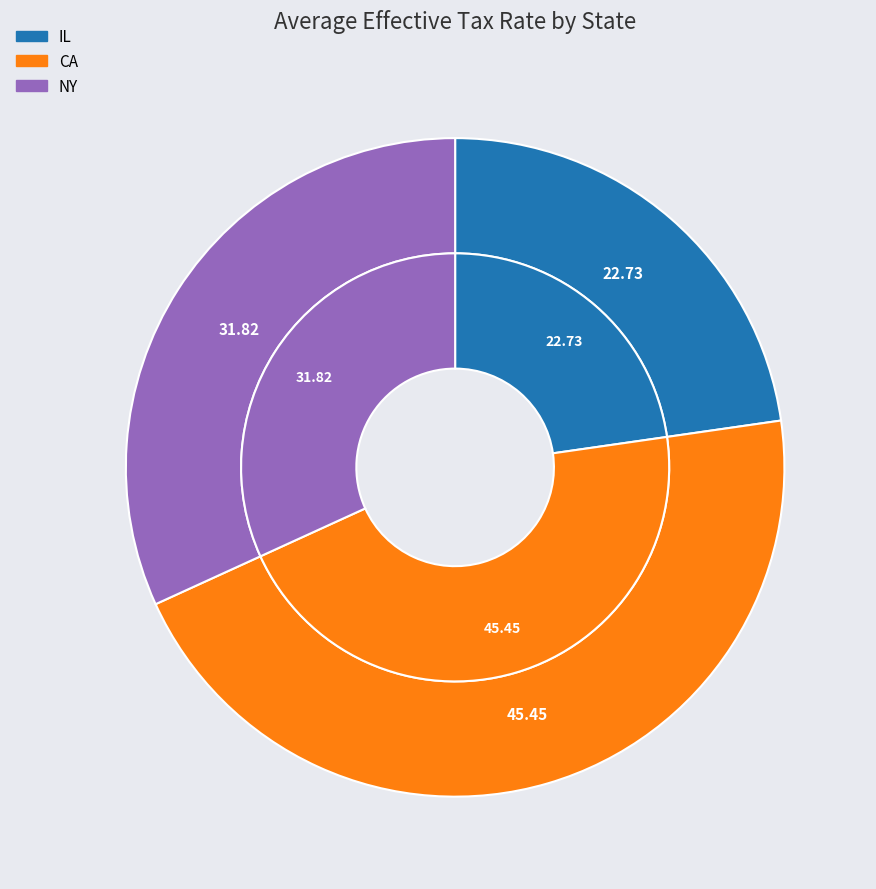

Rank the categories by value from lowest to highest.

IL, NY, CA